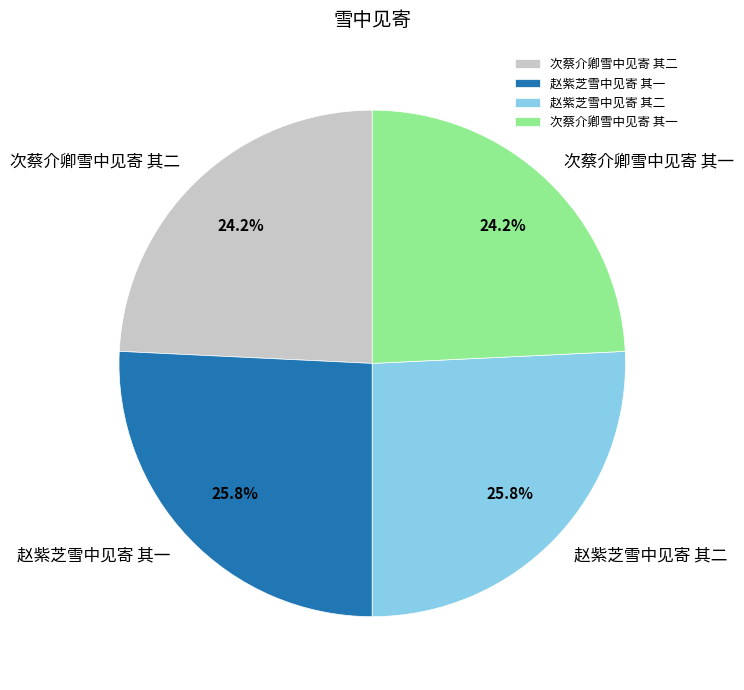

Approximately how many times larger is the value at 次蔡介卿雪中见寄 其一 compared to 次蔡介卿雪中见寄 其二?

1.0